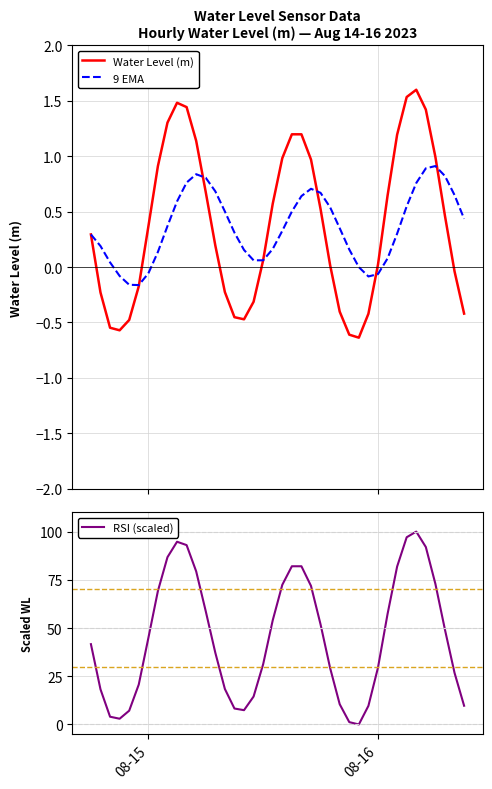

What is the sum of all RSI (scaled) values?

1819.1